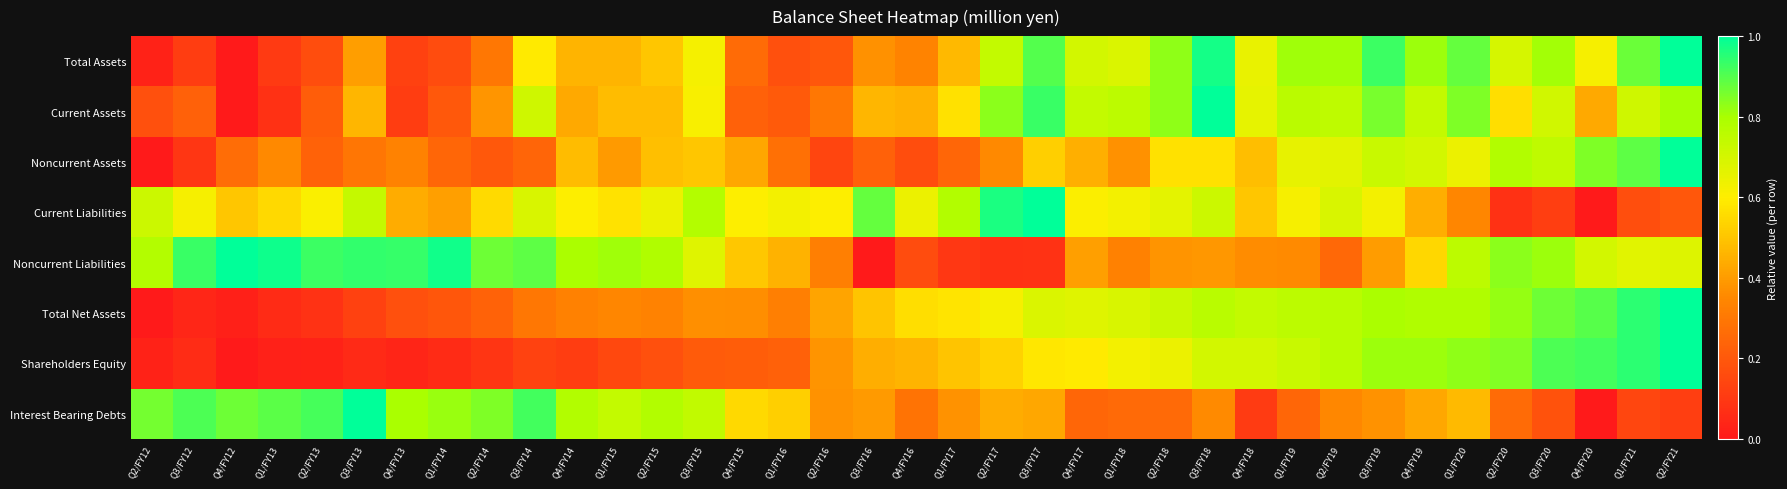

Reading left to right, list all the values displayed in this chart.

Total Assets: Q2/FY12=0.0	Q3/FY12=0.1	Q4/FY12=0.0	Q1/FY13=0.1	Q2/FY13=0.2	Q3/FY13=0.4	Q4/FY13=0.1	Q1/FY14=0.2	Q2/FY14=0.3	Q3/FY14=0.6	Q4/FY14=0.5	Q1/FY15=0.5	Q2/FY15=0.5	Q3/FY15=0.6	Q4/FY15=0.3	Q1/FY16=0.2	Q2/FY16=0.2	Q3/FY16=0.4	Q4/FY16=0.3	Q1/FY17=0.5	Q2/FY17=0.7	Q3/FY17=0.9	Q4/FY17=0.7	Q1/FY18=0.7	Q2/FY18=0.8	Q3/FY18=1.0	Q4/FY18=0.7	Q1/FY19=0.8	Q2/FY19=0.8	Q3/FY19=0.9	Q4/FY19=0.8	Q1/FY20=0.9	Q2/FY20=0.7	Q3/FY20=0.8	Q4/FY20=0.6	Q1/FY21=0.9	Q2/FY21=1.0
Current Assets: Q2/FY12=0.2	Q3/FY12=0.2	Q4/FY12=0.0	Q1/FY13=0.1	Q2/FY13=0.2	Q3/FY13=0.5	Q4/FY13=0.1	Q1/FY14=0.2	Q2/FY14=0.4	Q3/FY14=0.7	Q4/FY14=0.4	Q1/FY15=0.5	Q2/FY15=0.5	Q3/FY15=0.6	Q4/FY15=0.2	Q1/FY16=0.2	Q2/FY16=0.3	Q3/FY16=0.5	Q4/FY16=0.5	Q1/FY17=0.6	Q2/FY17=0.8	Q3/FY17=0.9	Q4/FY17=0.7	Q1/FY18=0.8	Q2/FY18=0.8	Q3/FY18=1.0	Q4/FY18=0.7	Q1/FY19=0.8	Q2/FY19=0.8	Q3/FY19=0.9	Q4/FY19=0.7	Q1/FY20=0.8	Q2/FY20=0.6	Q3/FY20=0.7	Q4/FY20=0.4	Q1/FY21=0.7	Q2/FY21=0.8
Noncurrent Assets: Q2/FY12=0.0	Q3/FY12=0.1	Q4/FY12=0.3	Q1/FY13=0.4	Q2/FY13=0.2	Q3/FY13=0.3	Q4/FY13=0.3	Q1/FY14=0.2	Q2/FY14=0.2	Q3/FY14=0.2	Q4/FY14=0.5	Q1/FY15=0.4	Q2/FY15=0.5	Q3/FY15=0.5	Q4/FY15=0.4	Q1/FY16=0.3	Q2/FY16=0.1	Q3/FY16=0.2	Q4/FY16=0.2	Q1/FY17=0.2	Q2/FY17=0.4	Q3/FY17=0.5	Q4/FY17=0.4	Q1/FY18=0.4	Q2/FY18=0.6	Q3/FY18=0.6	Q4/FY18=0.5	Q1/FY19=0.7	Q2/FY19=0.7	Q3/FY19=0.7	Q4/FY19=0.7	Q1/FY20=0.6	Q2/FY20=0.8	Q3/FY20=0.7	Q4/FY20=0.8	Q1/FY21=0.9	Q2/FY21=1.0
Current Liabilities: Q2/FY12=0.7	Q3/FY12=0.6	Q4/FY12=0.5	Q1/FY13=0.5	Q2/FY13=0.6	Q3/FY13=0.7	Q4/FY13=0.4	Q1/FY14=0.4	Q2/FY14=0.6	Q3/FY14=0.7	Q4/FY14=0.6	Q1/FY15=0.6	Q2/FY15=0.6	Q3/FY15=0.8	Q4/FY15=0.6	Q1/FY16=0.6	Q2/FY16=0.6	Q3/FY16=0.9	Q4/FY16=0.6	Q1/FY17=0.8	Q2/FY17=1.0	Q3/FY17=1.0	Q4/FY17=0.6	Q1/FY18=0.6	Q2/FY18=0.7	Q3/FY18=0.7	Q4/FY18=0.5	Q1/FY19=0.6	Q2/FY19=0.7	Q3/FY19=0.6	Q4/FY19=0.4	Q1/FY20=0.3	Q2/FY20=0.1	Q3/FY20=0.1	Q4/FY20=0.0	Q1/FY21=0.2	Q2/FY21=0.2
Noncurrent Liabilities: Q2/FY12=0.8	Q3/FY12=0.9	Q4/FY12=1.0	Q1/FY13=1.0	Q2/FY13=0.9	Q3/FY13=0.9	Q4/FY13=0.9	Q1/FY14=1.0	Q2/FY14=0.9	Q3/FY14=0.9	Q4/FY14=0.8	Q1/FY15=0.8	Q2/FY15=0.8	Q3/FY15=0.7	Q4/FY15=0.5	Q1/FY16=0.5	Q2/FY16=0.3	Q3/FY16=0.0	Q4/FY16=0.2	Q1/FY17=0.1	Q2/FY17=0.1	Q3/FY17=0.1	Q4/FY17=0.4	Q1/FY18=0.3	Q2/FY18=0.4	Q3/FY18=0.4	Q4/FY18=0.4	Q1/FY19=0.4	Q2/FY19=0.3	Q3/FY19=0.4	Q4/FY19=0.5	Q1/FY20=0.8	Q2/FY20=0.8	Q3/FY20=0.8	Q4/FY20=0.7	Q1/FY21=0.7	Q2/FY21=0.7
Total Net Assets: Q2/FY12=0.0	Q3/FY12=0.0	Q4/FY12=0.0	Q1/FY13=0.1	Q2/FY13=0.1	Q3/FY13=0.1	Q4/FY13=0.2	Q1/FY14=0.2	Q2/FY14=0.2	Q3/FY14=0.3	Q4/FY14=0.3	Q1/FY15=0.3	Q2/FY15=0.3	Q3/FY15=0.4	Q4/FY15=0.4	Q1/FY16=0.3	Q2/FY16=0.4	Q3/FY16=0.5	Q4/FY16=0.6	Q1/FY17=0.6	Q2/FY17=0.6	Q3/FY17=0.7	Q4/FY17=0.7	Q1/FY18=0.7	Q2/FY18=0.7	Q3/FY18=0.8	Q4/FY18=0.7	Q1/FY19=0.8	Q2/FY19=0.8	Q3/FY19=0.8	Q4/FY19=0.8	Q1/FY20=0.8	Q2/FY20=0.8	Q3/FY20=0.9	Q4/FY20=0.9	Q1/FY21=0.9	Q2/FY21=1.0
Shareholders Equity: Q2/FY12=0.0	Q3/FY12=0.1	Q4/FY12=0.0	Q1/FY13=0.0	Q2/FY13=0.0	Q3/FY13=0.1	Q4/FY13=0.0	Q1/FY14=0.1	Q2/FY14=0.1	Q3/FY14=0.1	Q4/FY14=0.1	Q1/FY15=0.1	Q2/FY15=0.2	Q3/FY15=0.2	Q4/FY15=0.2	Q1/FY16=0.2	Q2/FY16=0.4	Q3/FY16=0.4	Q4/FY16=0.5	Q1/FY17=0.5	Q2/FY17=0.5	Q3/FY17=0.6	Q4/FY17=0.6	Q1/FY18=0.6	Q2/FY18=0.6	Q3/FY18=0.7	Q4/FY18=0.7	Q1/FY19=0.7	Q2/FY19=0.8	Q3/FY19=0.8	Q4/FY19=0.8	Q1/FY20=0.8	Q2/FY20=0.8	Q3/FY20=0.9	Q4/FY20=0.9	Q1/FY21=0.9	Q2/FY21=1.0
Interest Bearing Debts: Q2/FY12=0.9	Q3/FY12=0.9	Q4/FY12=0.9	Q1/FY13=0.9	Q2/FY13=0.9	Q3/FY13=1.0	Q4/FY13=0.8	Q1/FY14=0.8	Q2/FY14=0.8	Q3/FY14=0.9	Q4/FY14=0.8	Q1/FY15=0.7	Q2/FY15=0.8	Q3/FY15=0.7	Q4/FY15=0.5	Q1/FY16=0.5	Q2/FY16=0.4	Q3/FY16=0.4	Q4/FY16=0.3	Q1/FY17=0.4	Q2/FY17=0.4	Q3/FY17=0.4	Q4/FY17=0.2	Q1/FY18=0.3	Q2/FY18=0.3	Q3/FY18=0.4	Q4/FY18=0.1	Q1/FY19=0.2	Q2/FY19=0.3	Q3/FY19=0.4	Q4/FY19=0.4	Q1/FY20=0.5	Q2/FY20=0.3	Q3/FY20=0.2	Q4/FY20=0.0	Q1/FY21=0.1	Q2/FY21=0.1